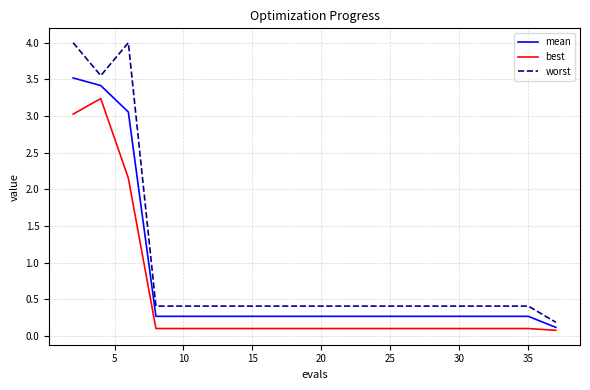

Which series has the widest spread of values?

worst